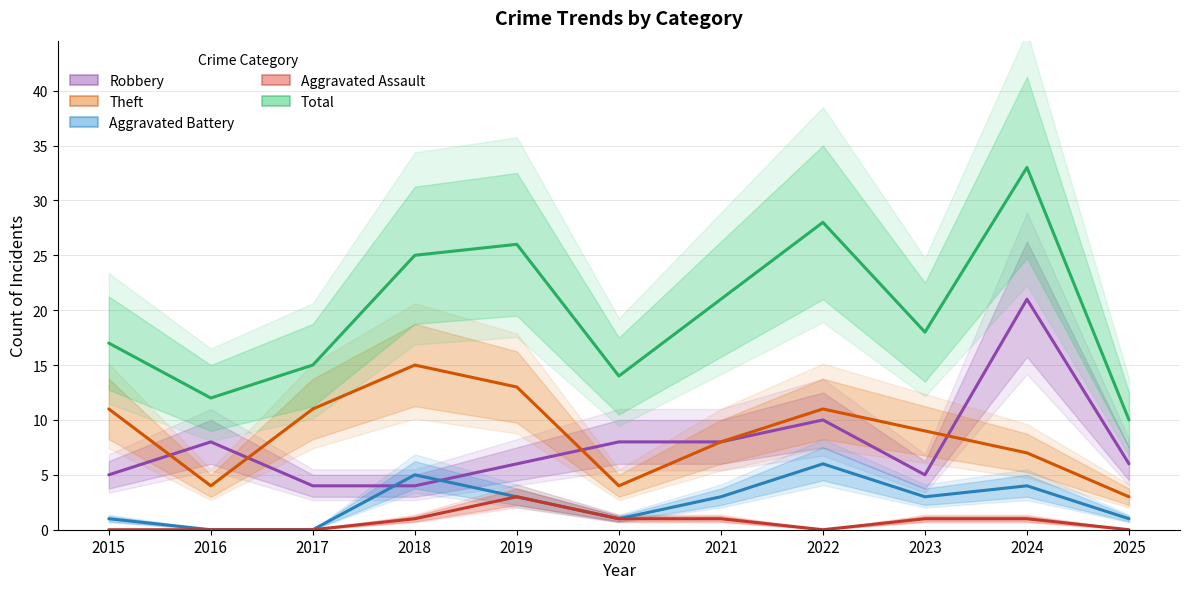

Is it true that Theft equals 16 at 2015?

False